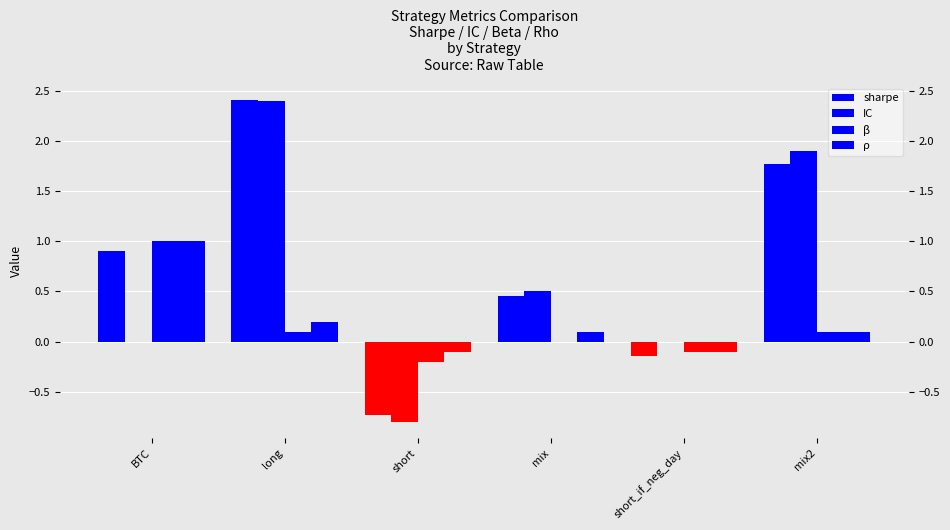

What is the difference between the highest and lowest values at BTC?

1.0